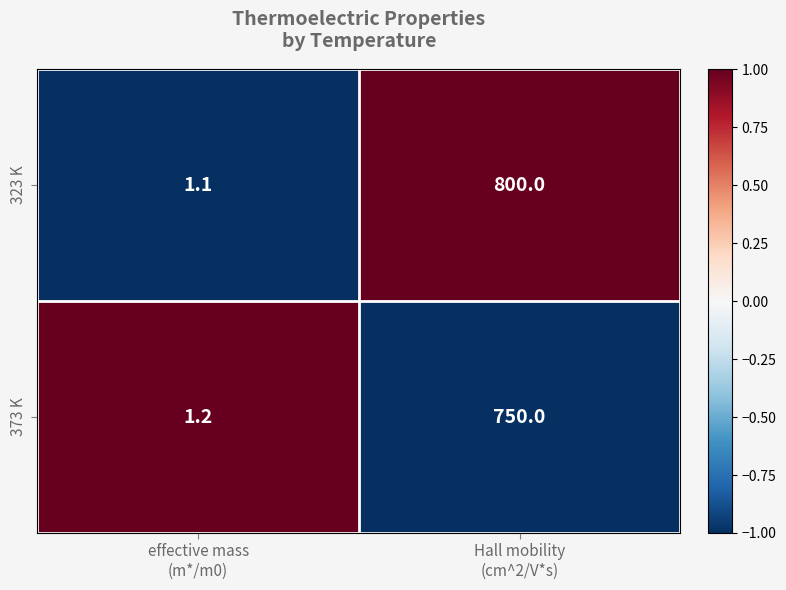

What is the highest value of the 323 K series?

800.0